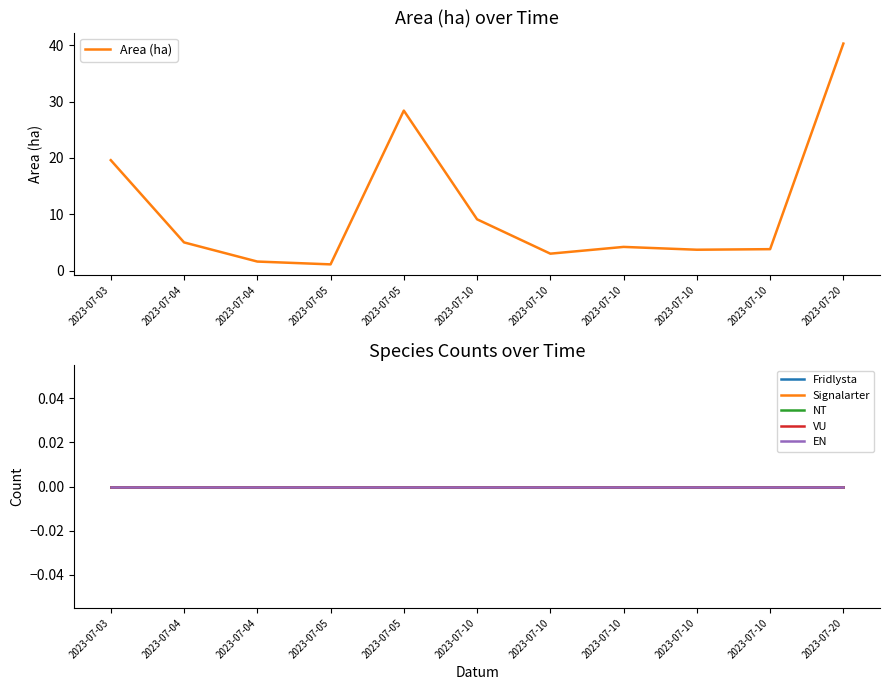

Between 2023-07-03 and 2023-07-05, which is larger?

2023-07-05